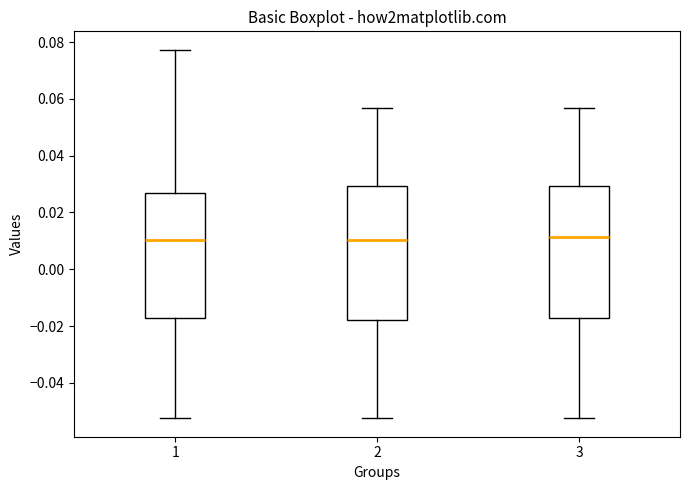

Reading left to right, read every box against the y-axis: the position of its median line, the range the box covers, and the ends of its whiskers. The values are not printed on the chart, so give them approximately, as read against the axis.

1: median 0.010, box -0.018 to 0.026, whiskers -0.052 to 0.078
2: median 0.010, box -0.018 to 0.030, whiskers -0.052 to 0.056
3: median 0.012, box -0.018 to 0.030, whiskers -0.052 to 0.056